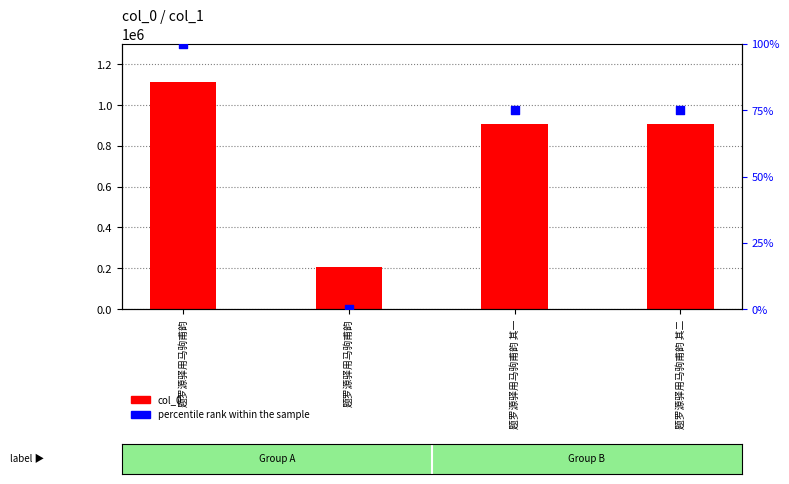

What is the total value across all series at 题罗源驿用马驹甫韵 其二?

907867